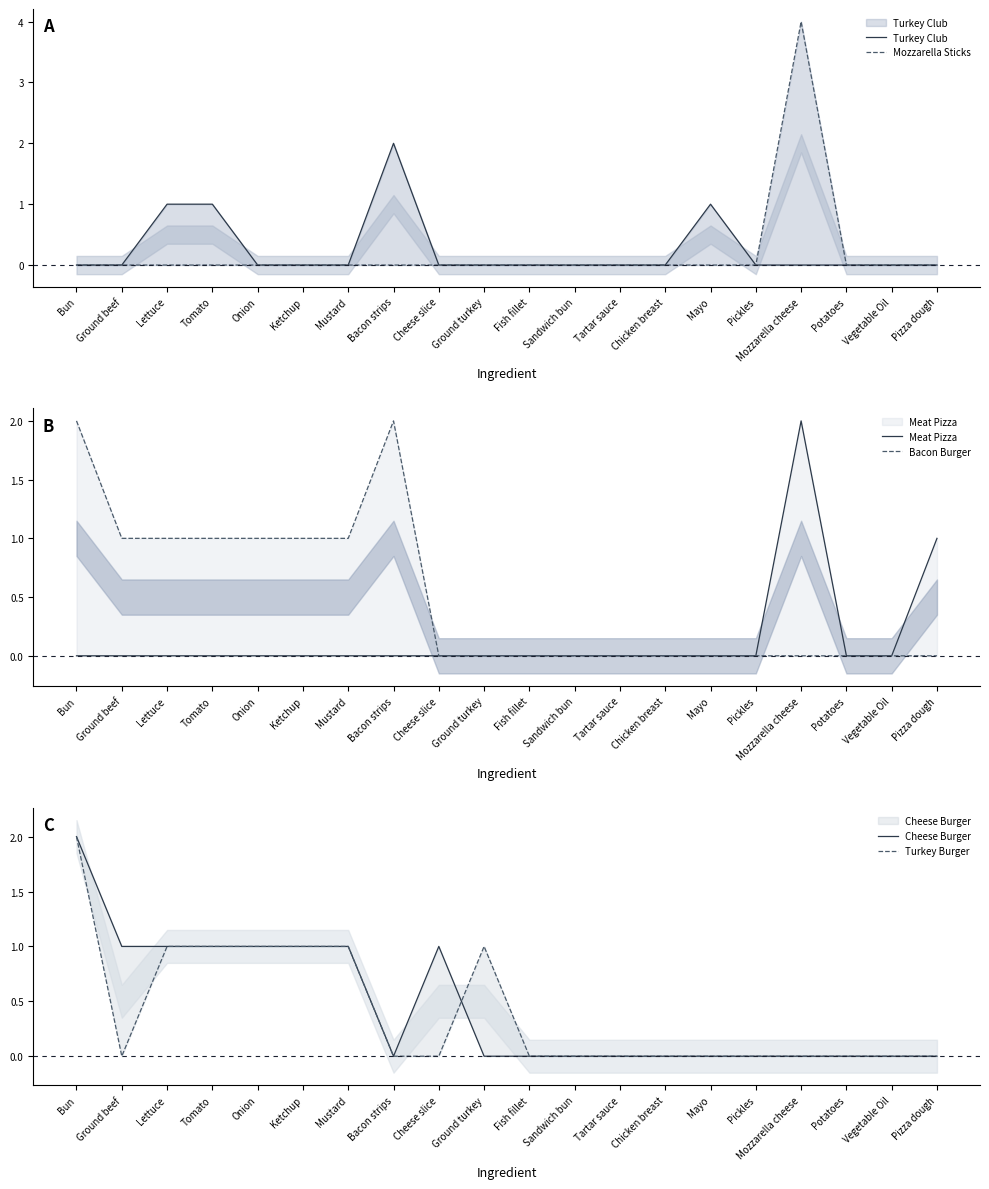

Between which two adjacent categories do Cheese Burger and Turkey Club first intersect?

Mustard and Bacon strips